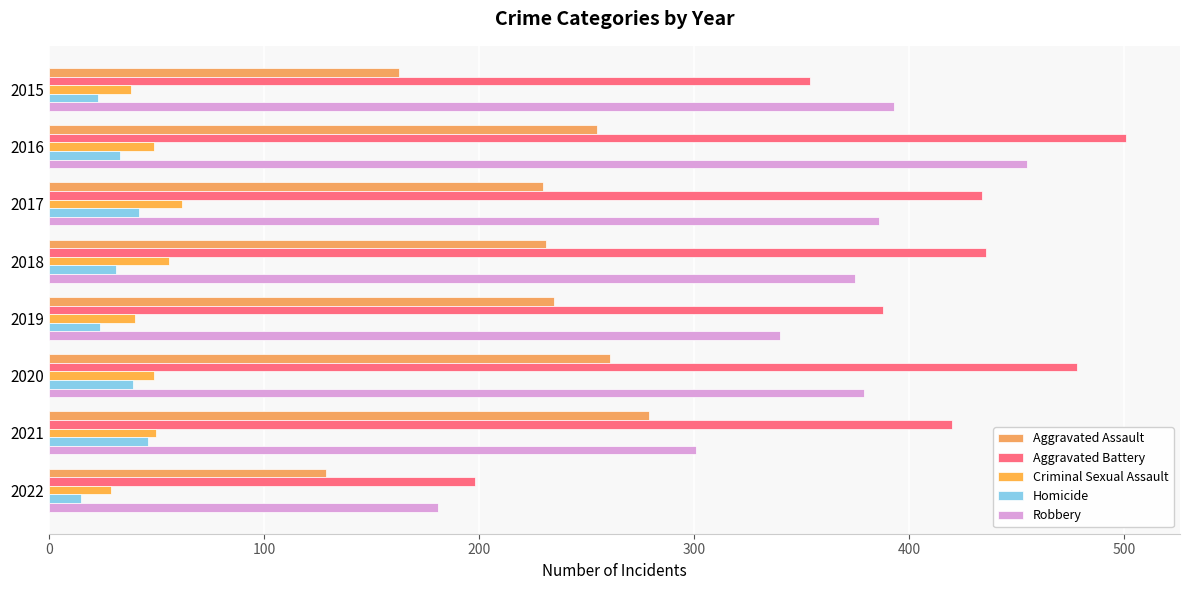

What is the sum of all Robbery values?

2810